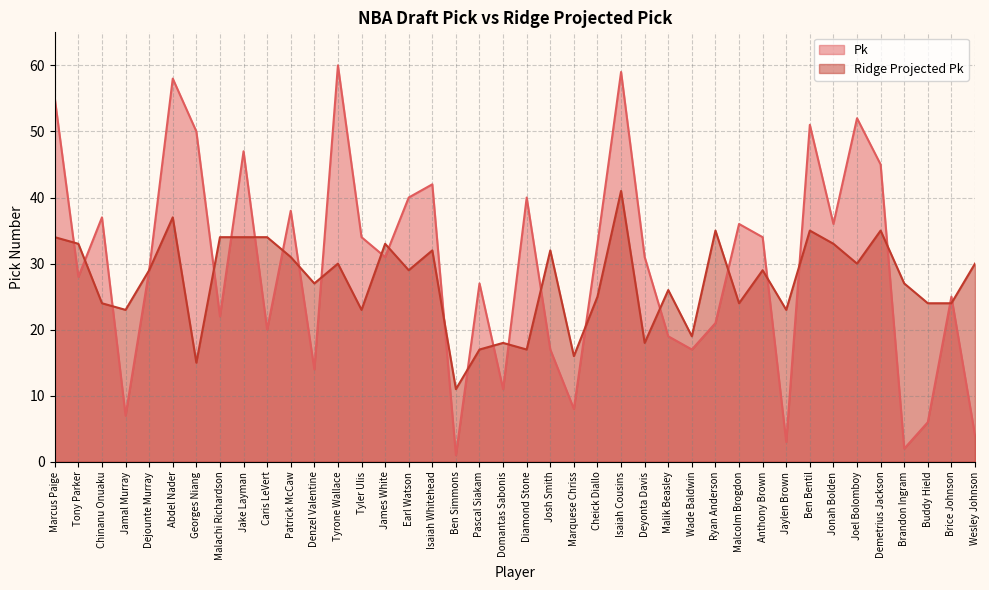

True or false: Ridge Projected Pk has more than 0 interior local peaks.

True